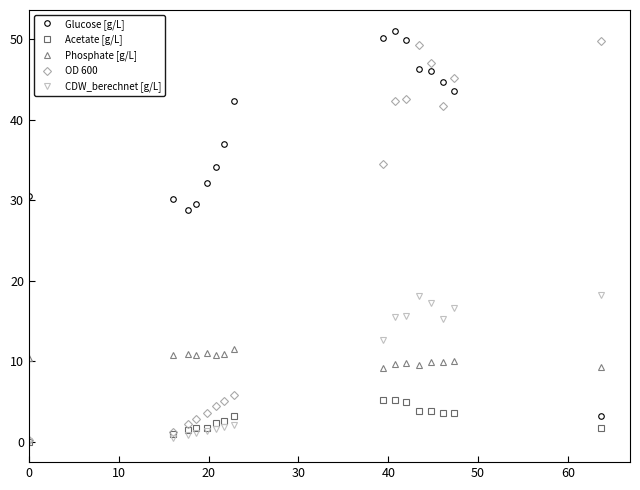

What is the minimum value for Glucose [g/L]?

3.1